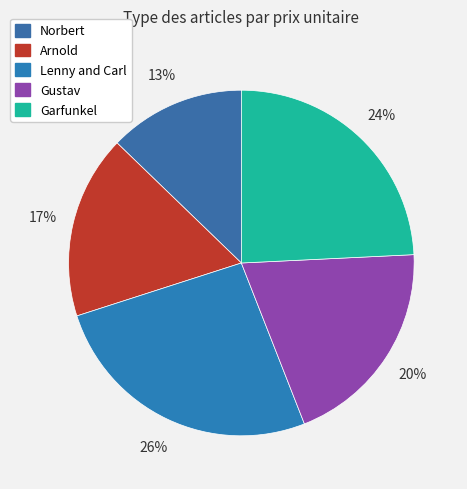

Which slice is the largest?

Lenny and Carl